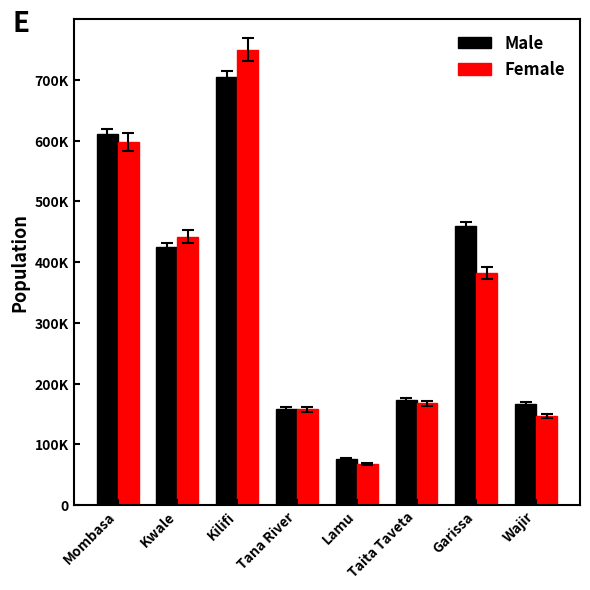

What is the difference between the maximum and minimum values in the Male series?

627986